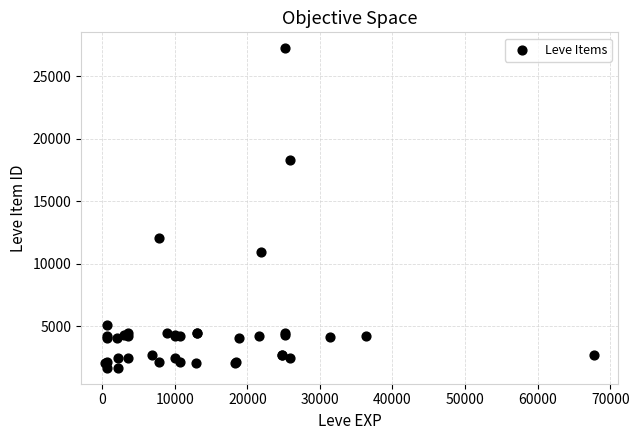

What Y value in the scatter plot is closest to 14448?

12018